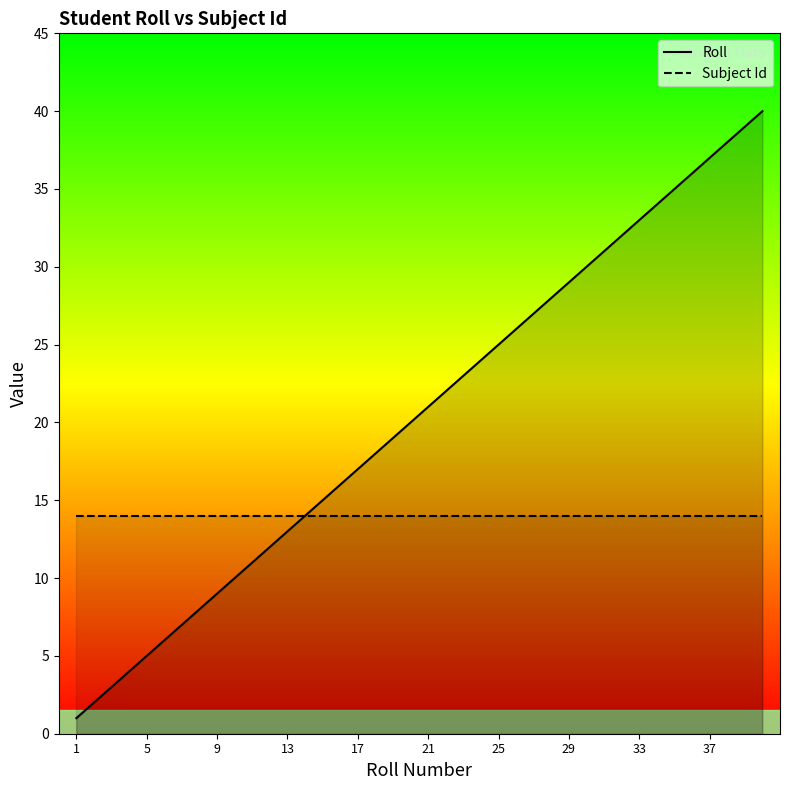

Which series has the largest range (max minus min)?

Roll